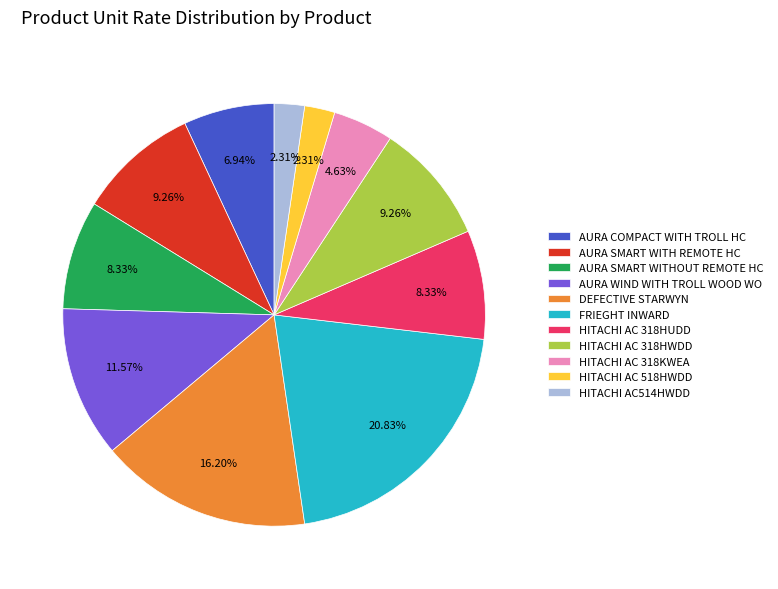

What is the largest slice in the pie chart?

FRIEGHT INWARD